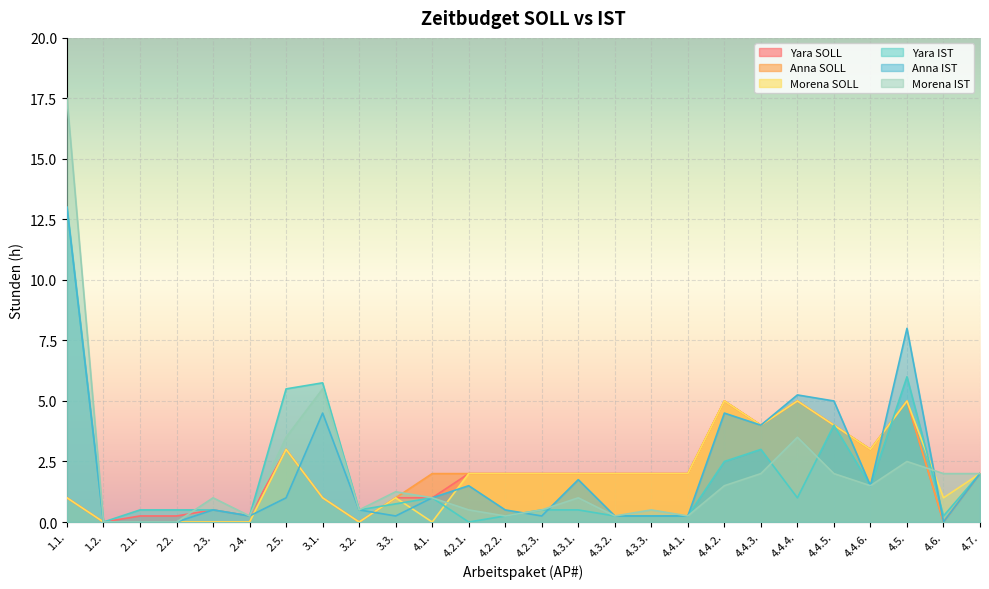

How many lines are shown in the chart?

6